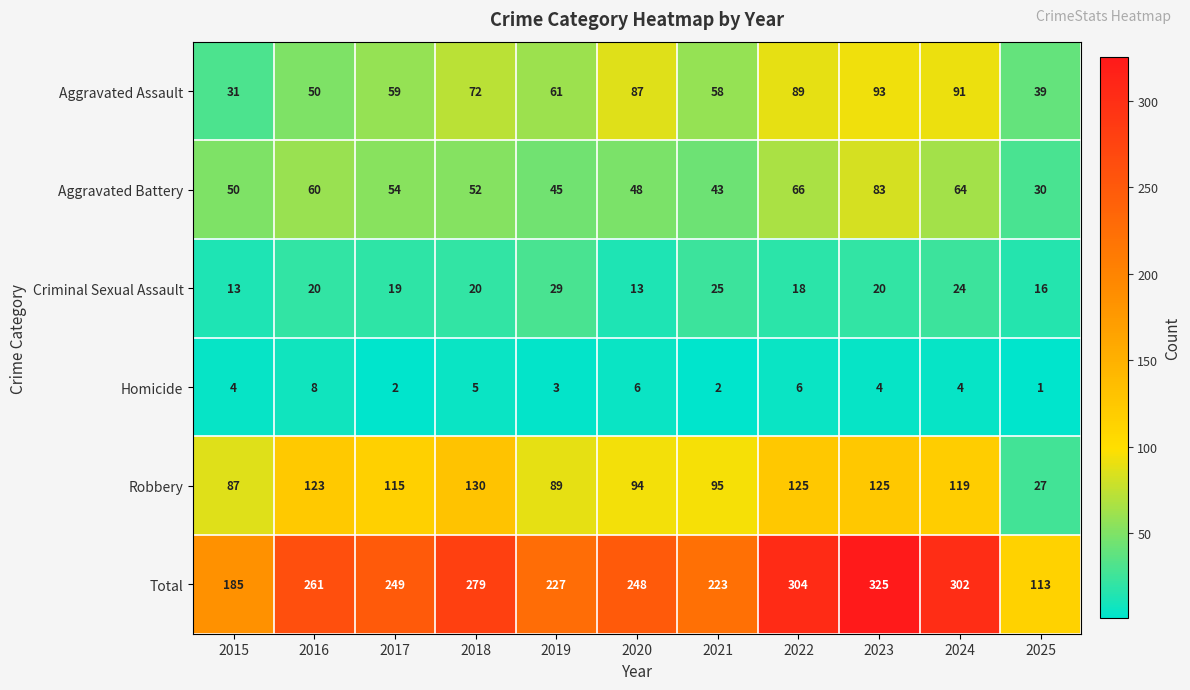

Is it true that Aggravated Assault equals 35 at 2023?

False